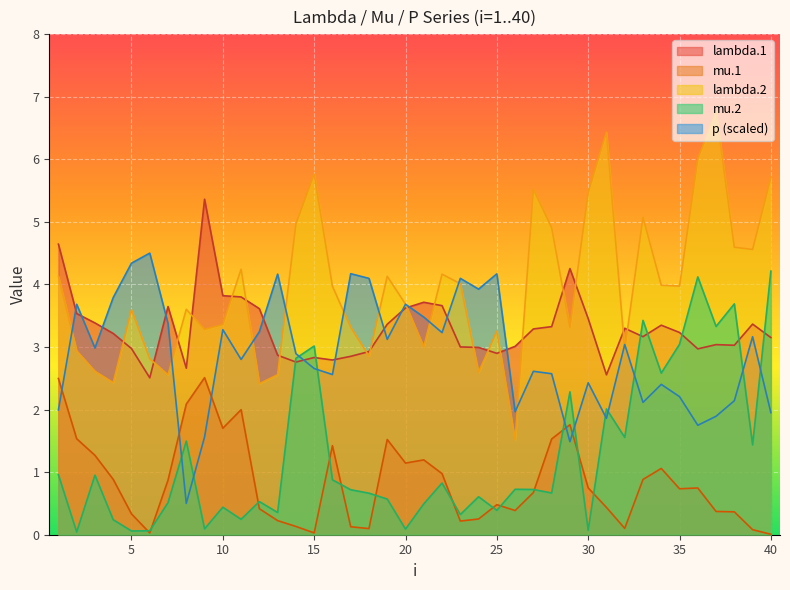

Where does the p series first go above 2?

2